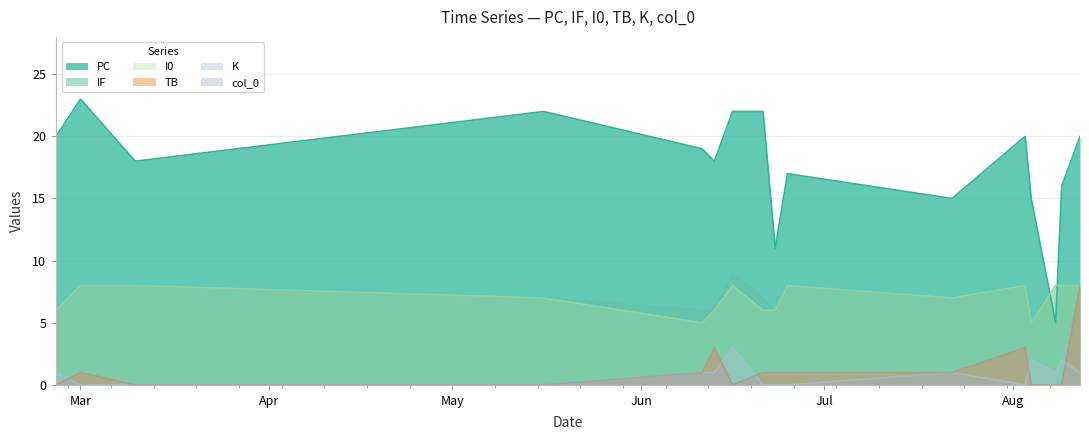

Is it true that PC equals 34 at 2023-02-25?

False